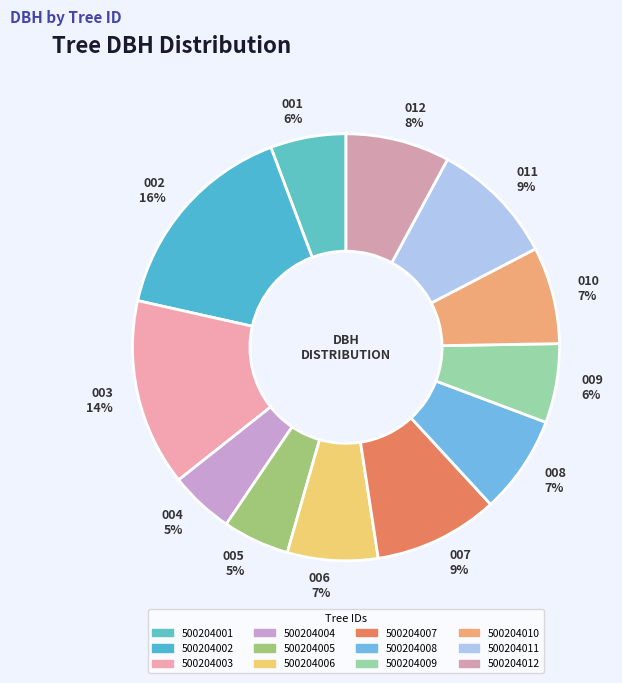

To the nearest percent, what is the combined percentage of 009 6% and 004 5%?

11%